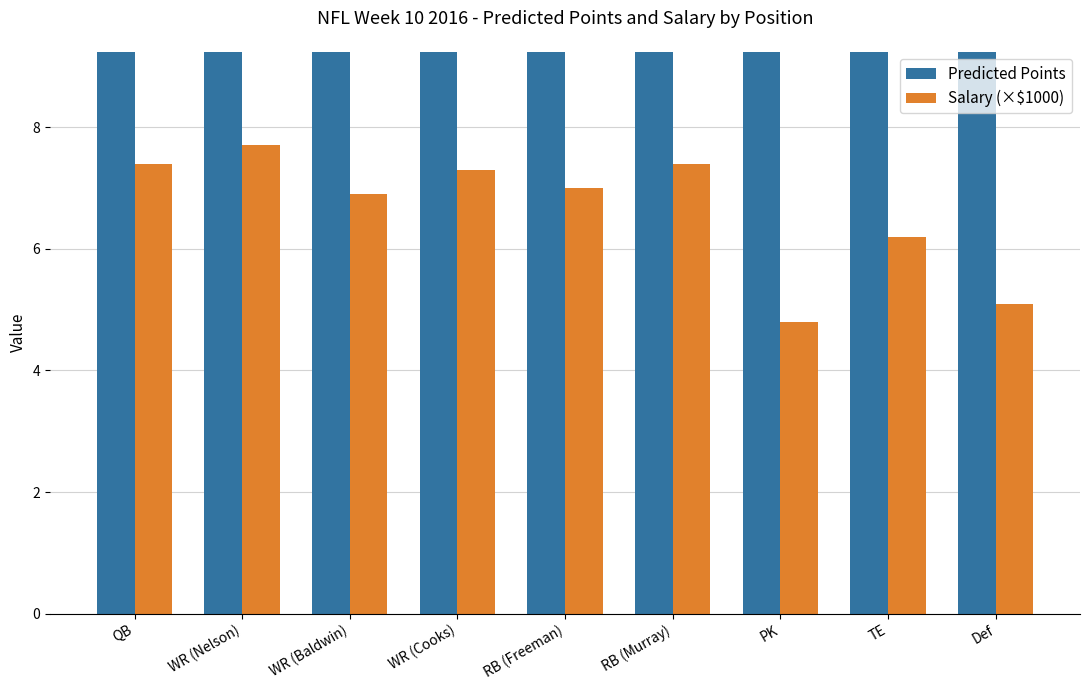

Which label corresponds to the largest value in the chart?

QB